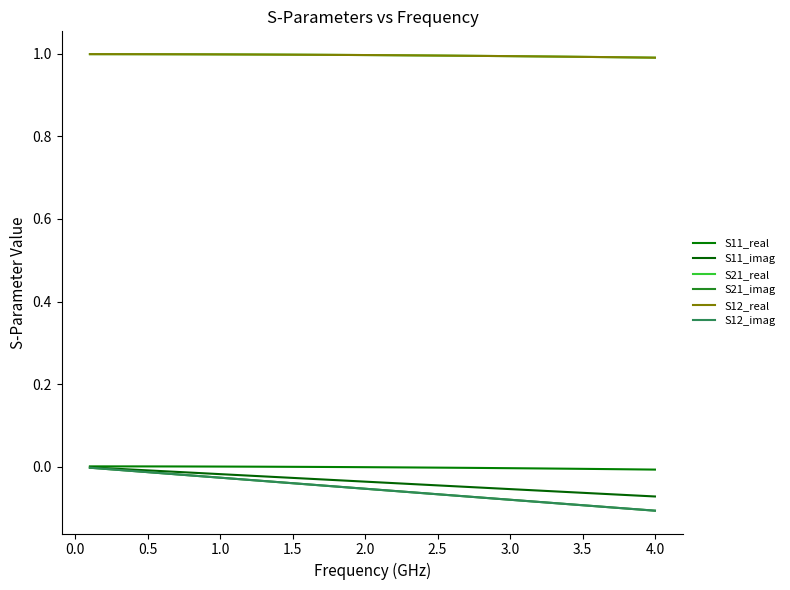

Is this an area chart (filled region under the line)?

No